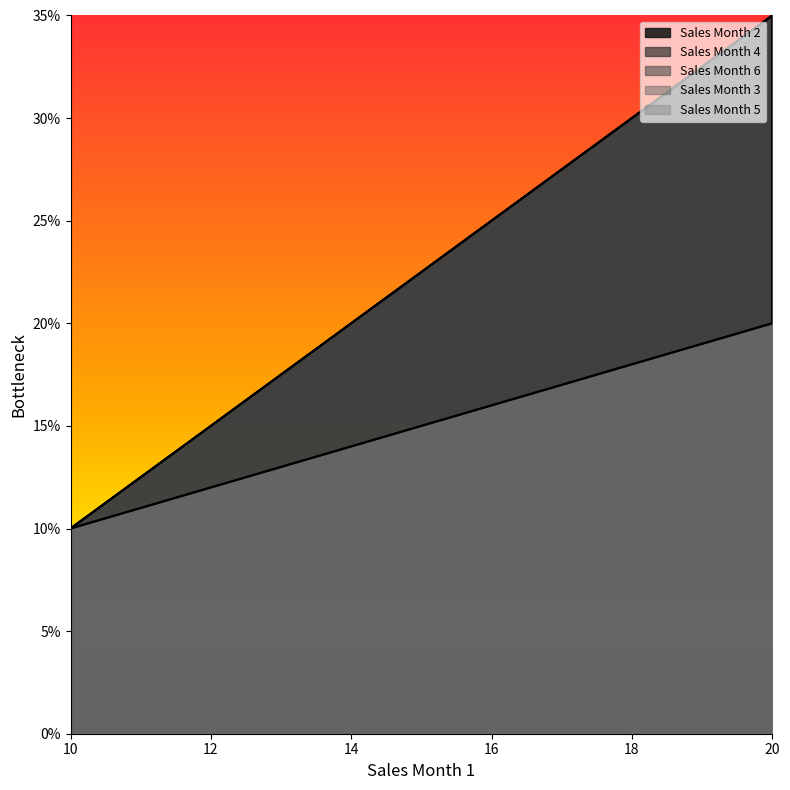

How many lines are shown in the chart?

5